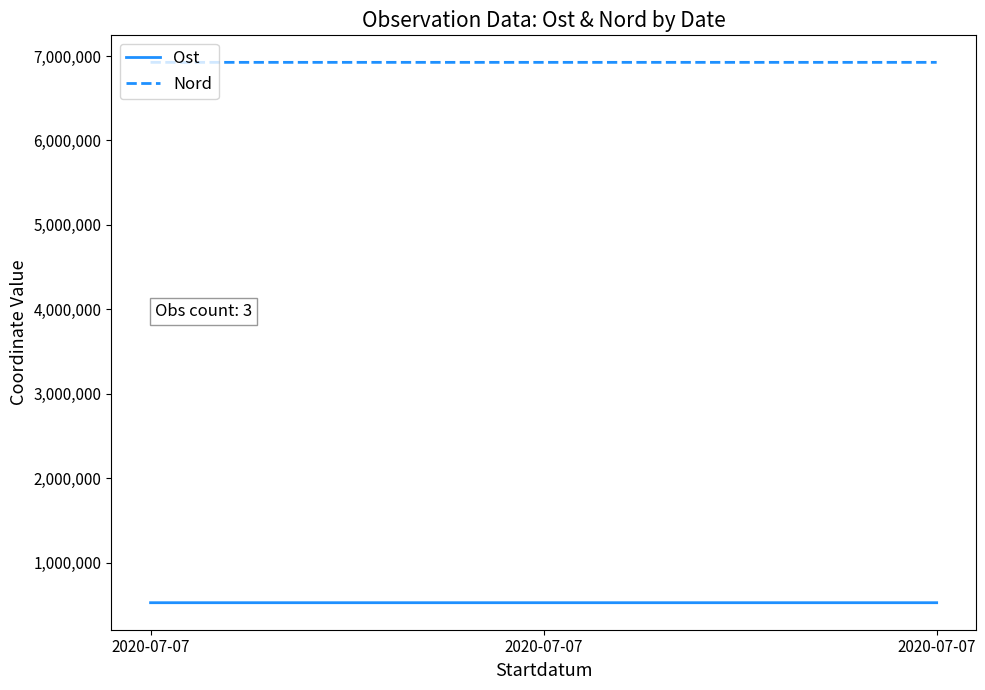

Does the chart have visible grid lines?

No